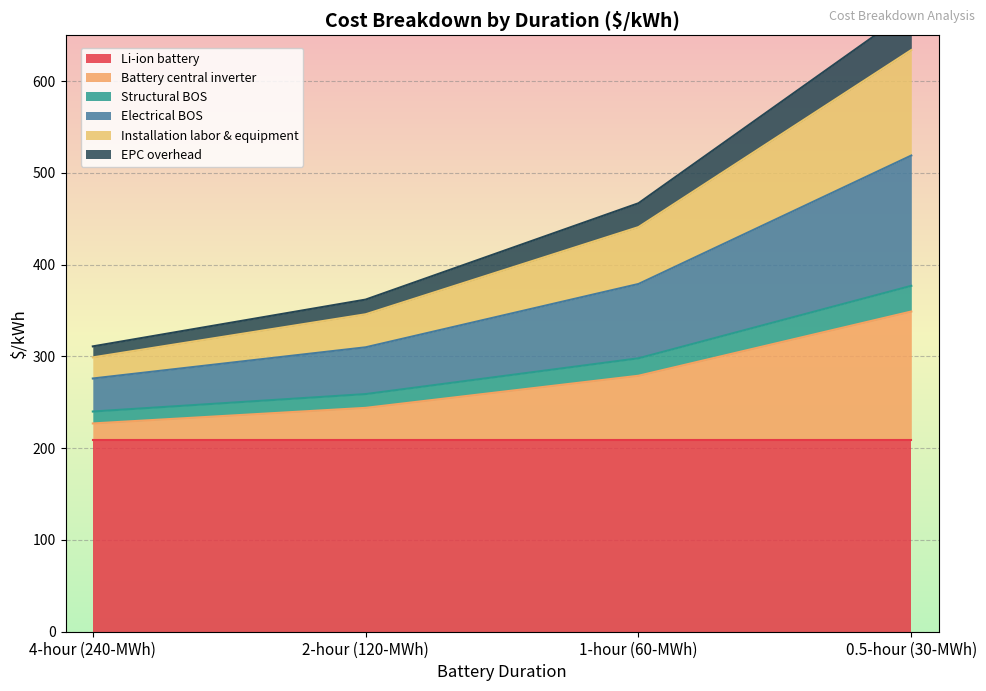

Which category has the lowest value in the Battery central inverter series?

4-hour (240-MWh)